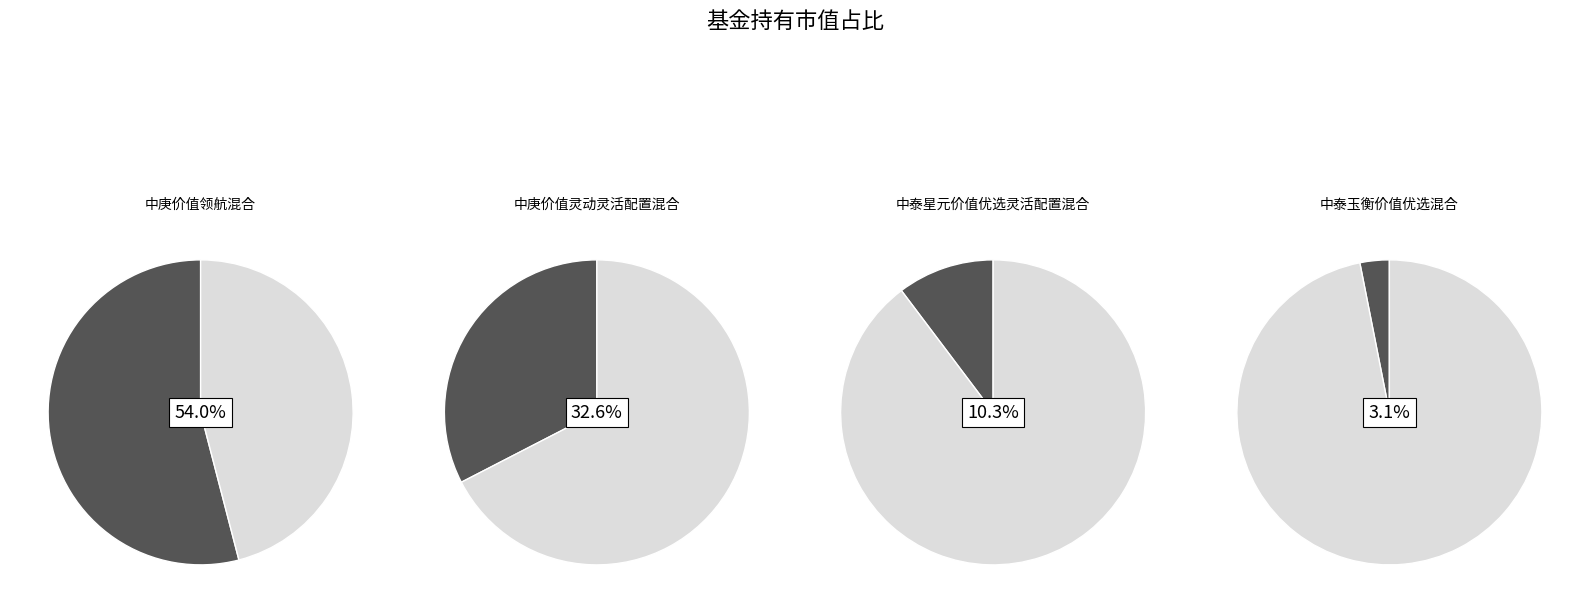

True or false: 中泰玉衡价值优选混合 accounts for 1% of the total.

False